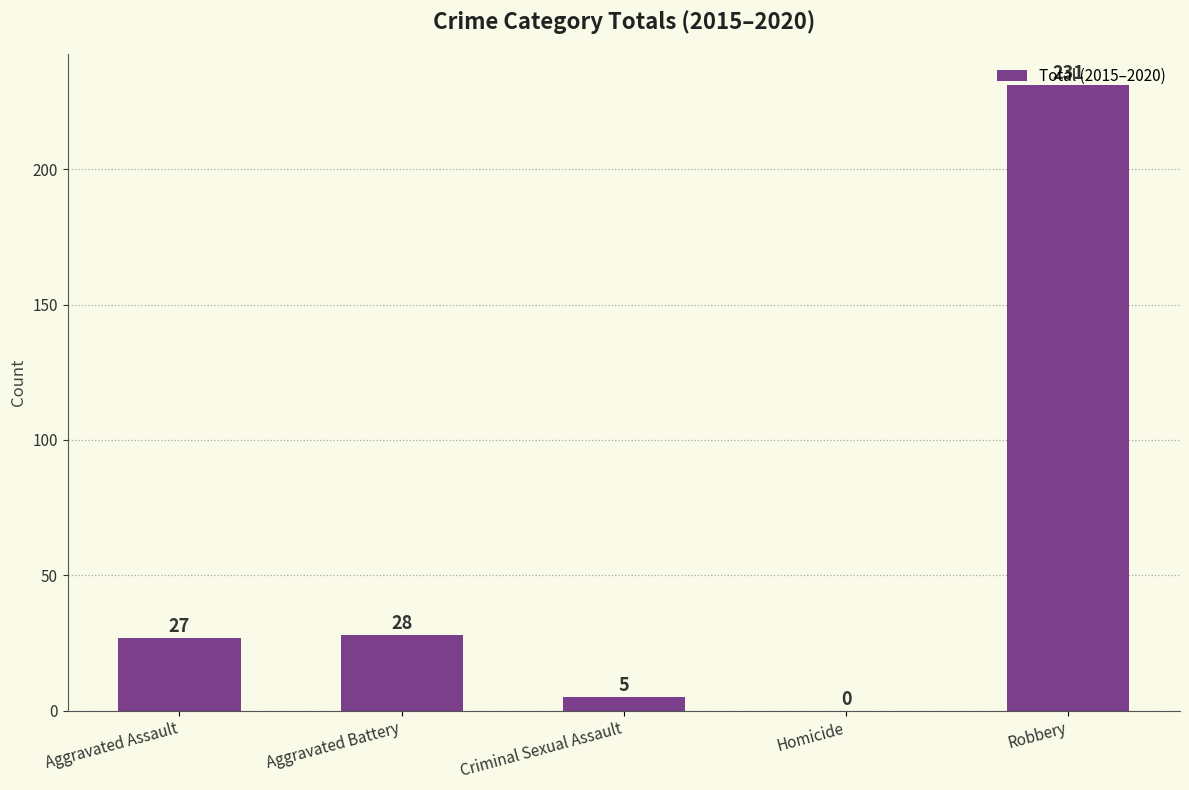

How many series are shown in this chart?

1